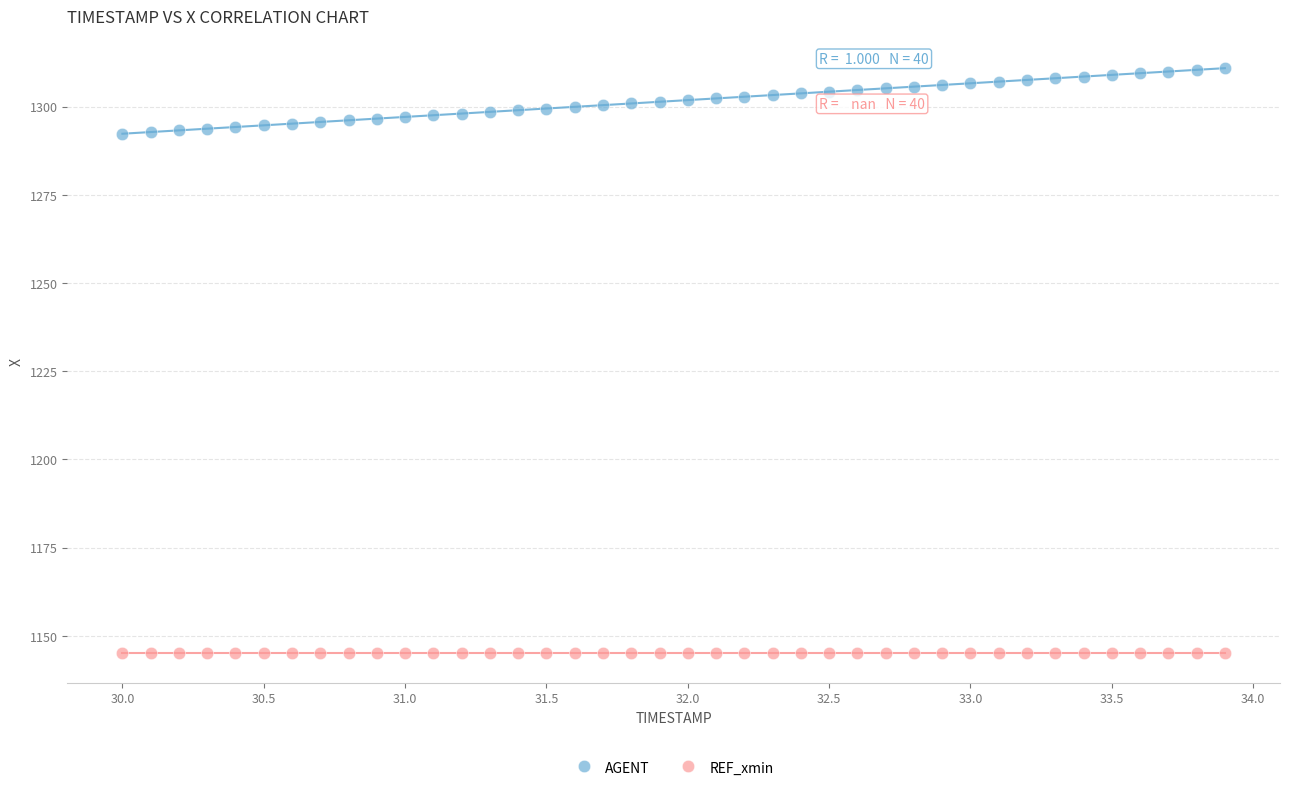

Which series reaches the minimum Y coordinate?

REF_xmin